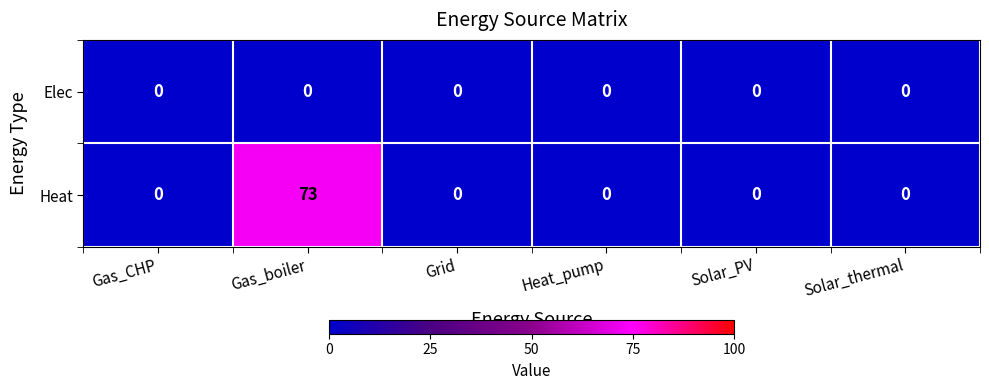

Rank the series by their maximum value, from lowest to highest.

Elec, Heat